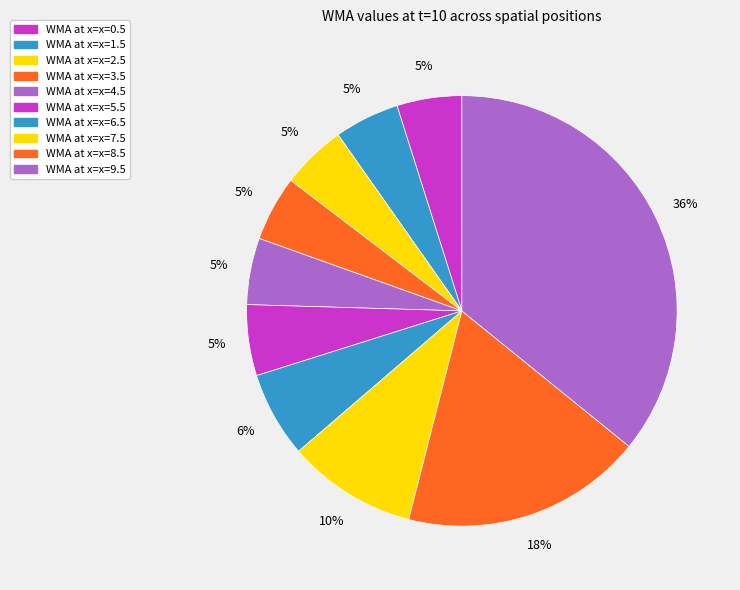

To the nearest percent, what is the average slice percentage?

10%